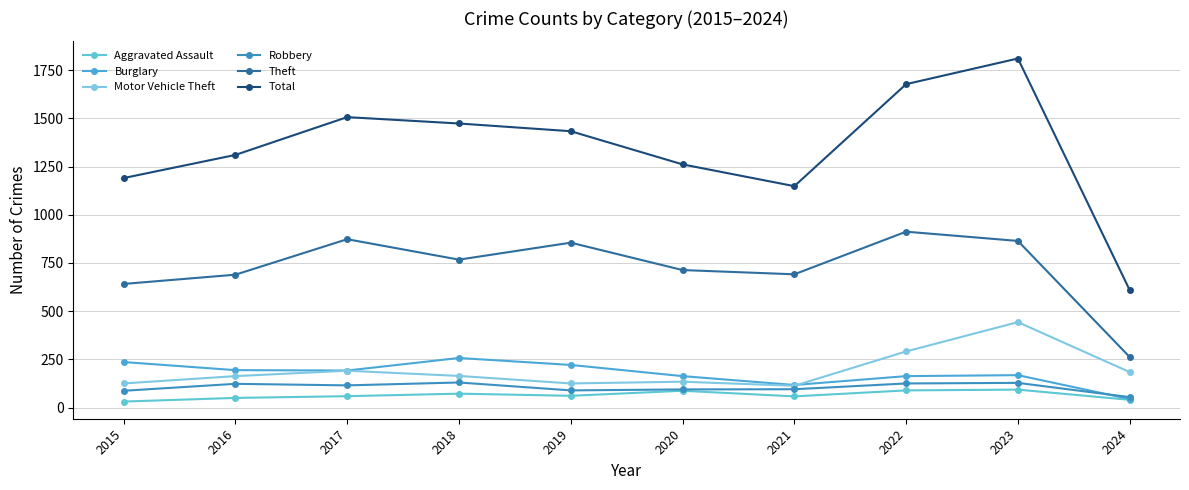

The value of Burglary at 2023 is 168. True or false?

True